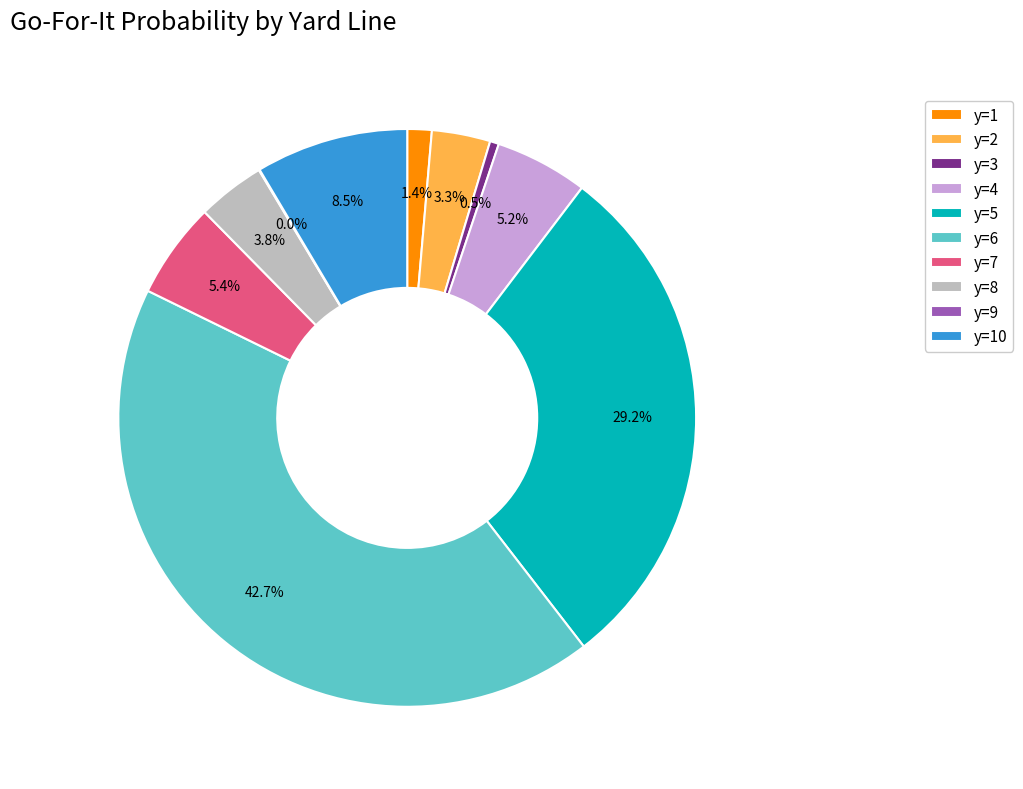

To the nearest percent, what portion does y=5 represent?

29%